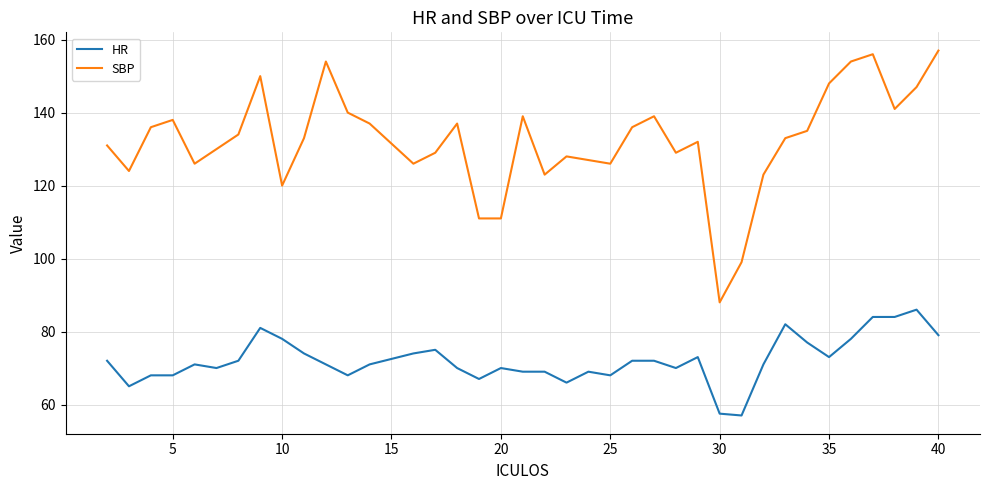

True or false: HR and SBP cross at least once.

False